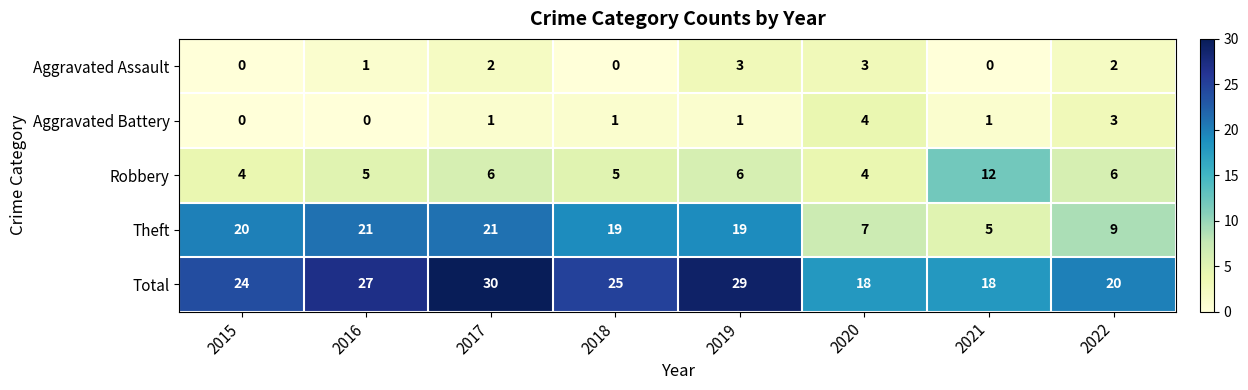

What is the sum of all Aggravated Battery values?

11